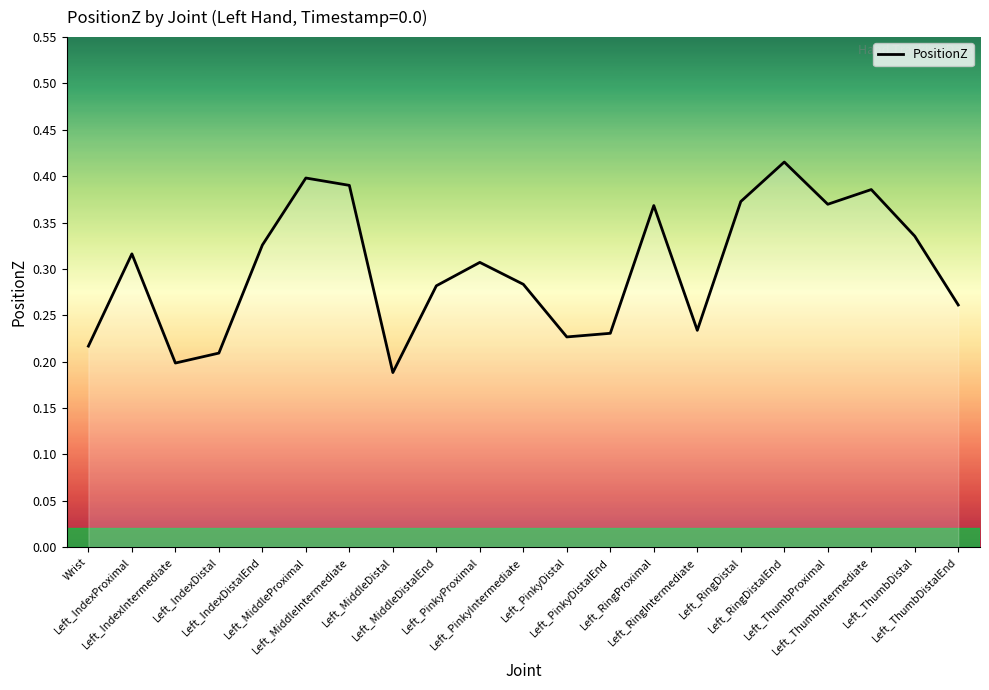

How many interior local peaks (higher than both neighbors) does the data have?

6